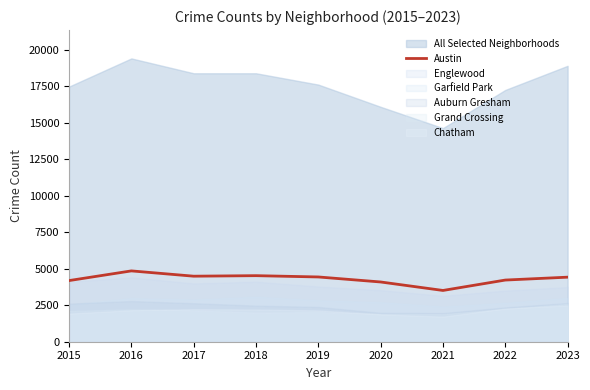

Is it true that Austin equals 4493 at 2017?

True